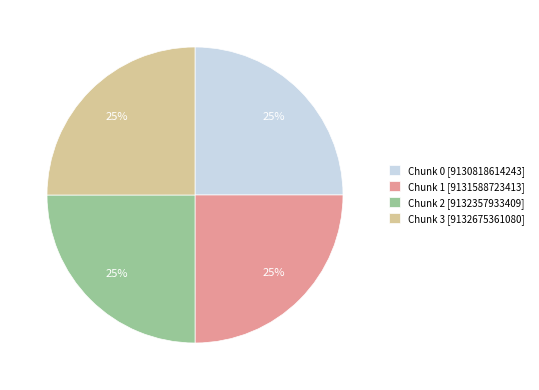

What is the ratio of the value at Chunk 1 [9131588723413] to the value at Chunk 3 [9132675361080]?

1.0